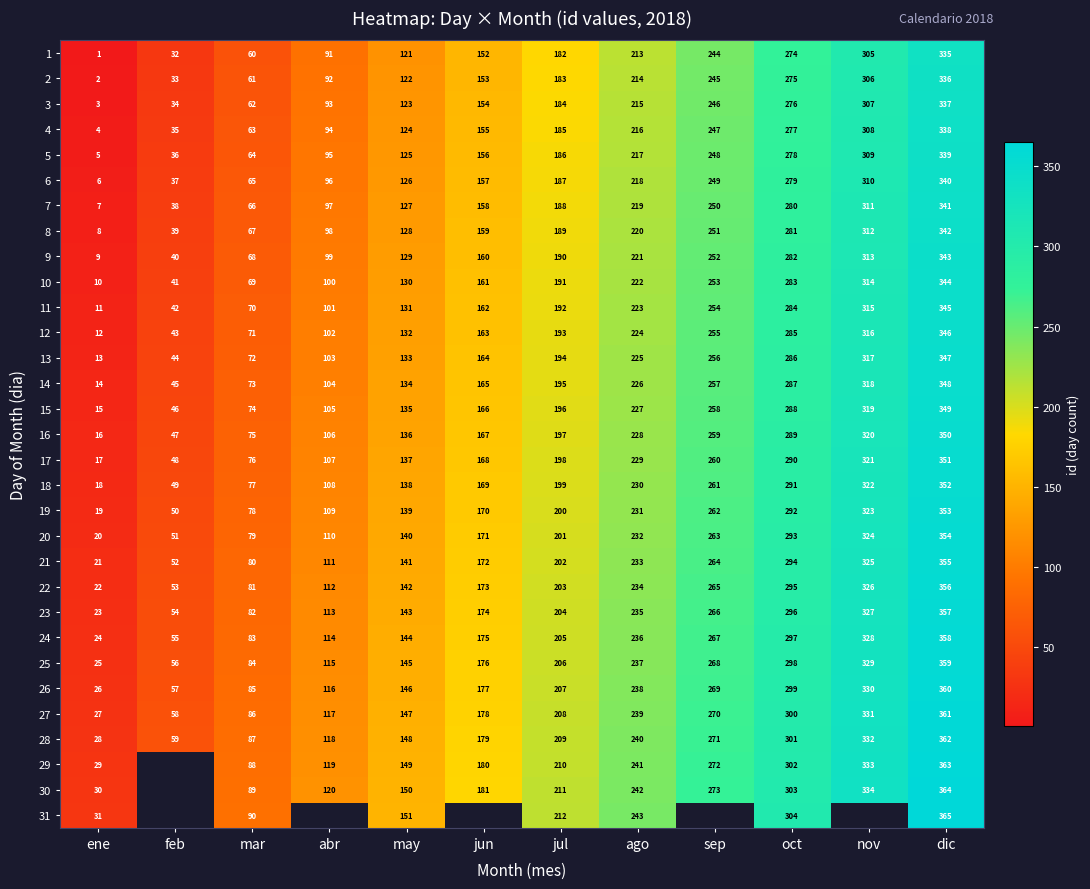

Is the value of 10 at may greater than the value of 1 at jun?

No